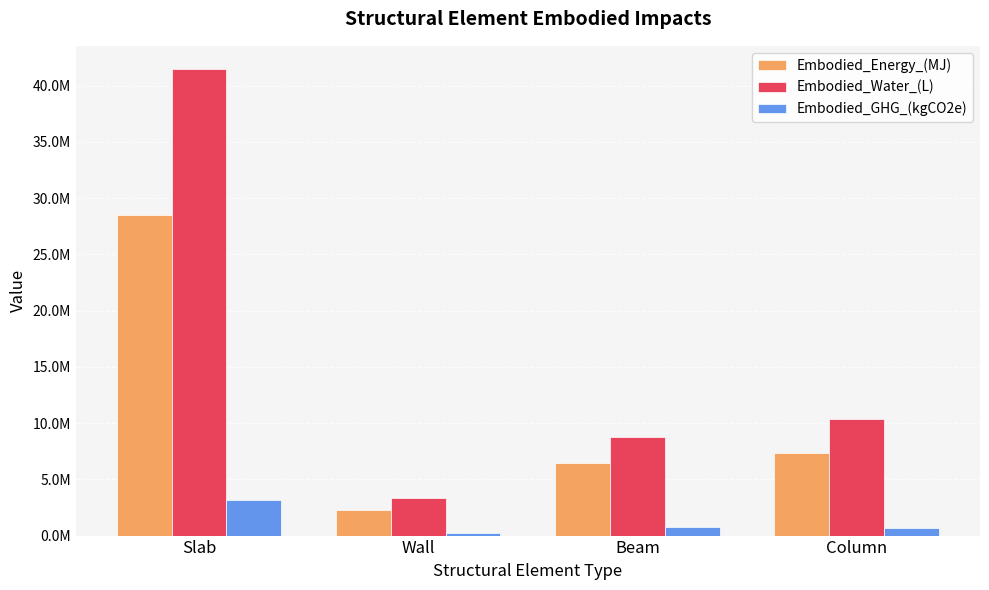

True or false: Embodied_Energy_(MJ) has a value of 28483322.4 at Slab.

True